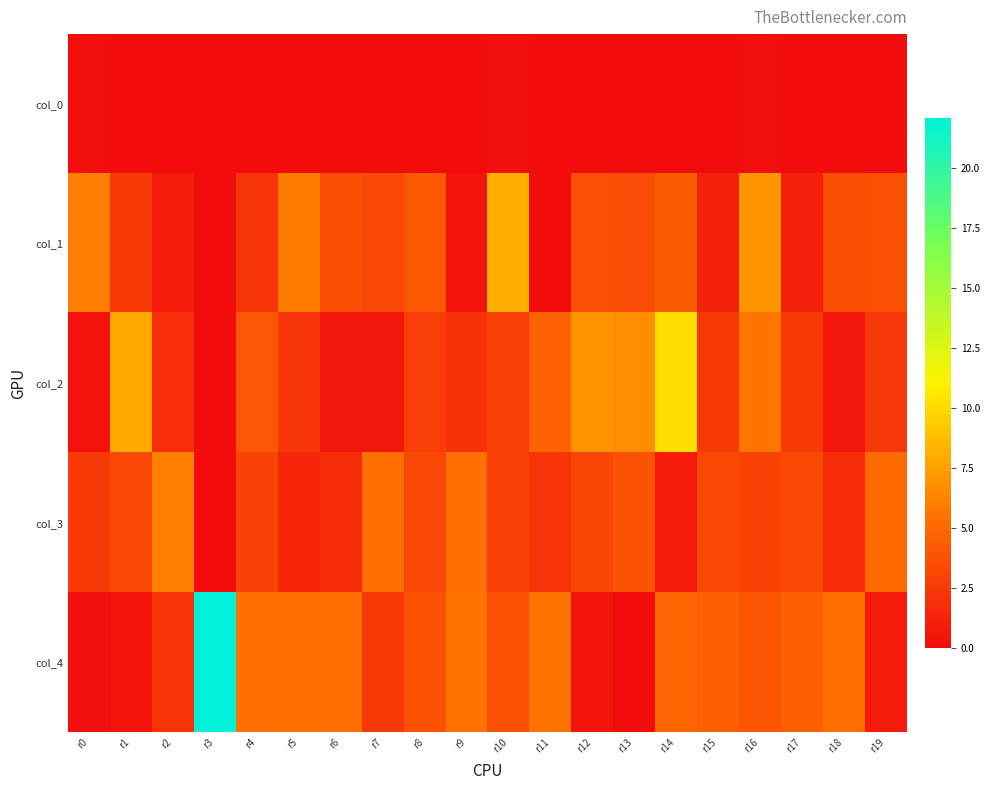

Between r9 and r3, which is larger?

r3